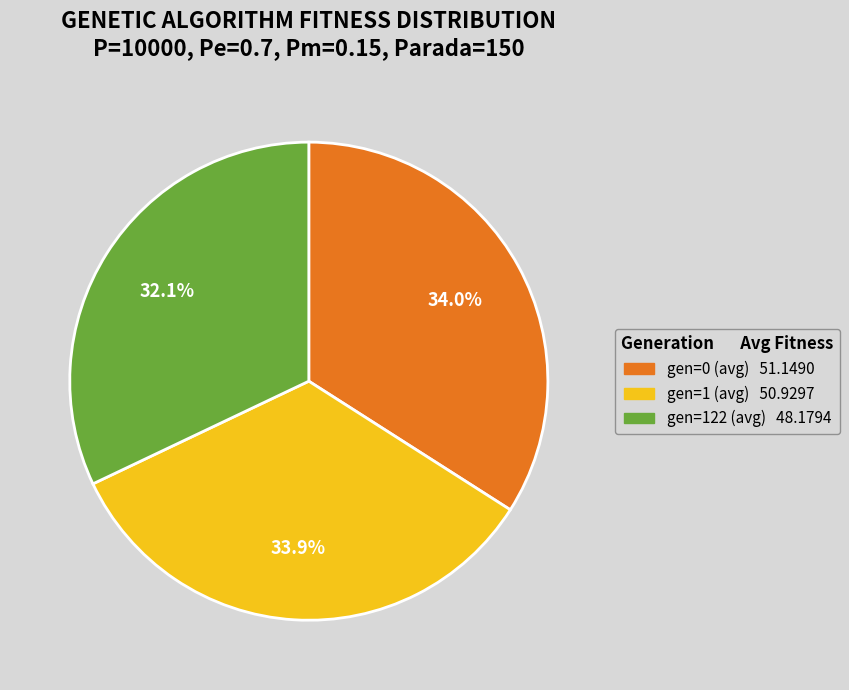

To the nearest percent, what is the difference between the gen=1 (avg) and gen=122 (avg) slice percentages?

2%